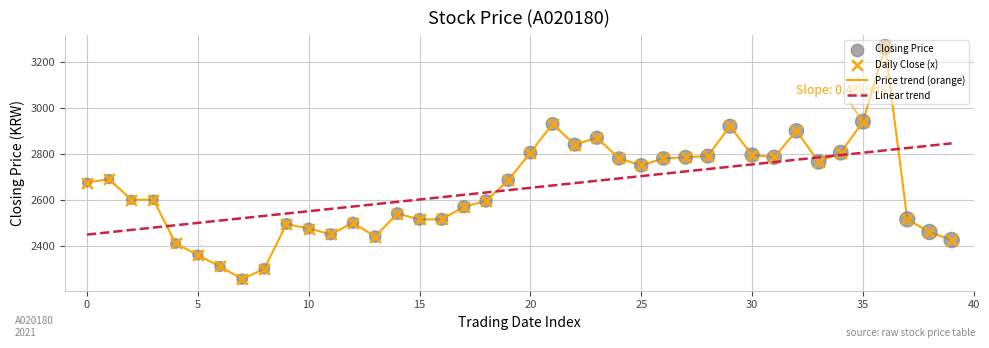

Which series has the largest range (max minus min)?

Price trend (orange)